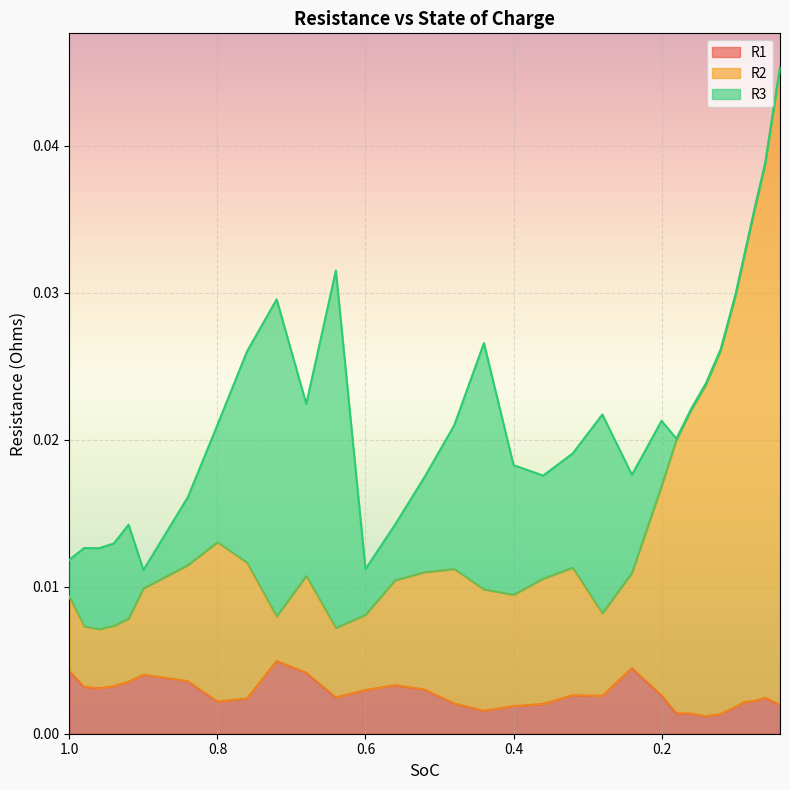

True or false: R1 and R2 cross at least once.

False